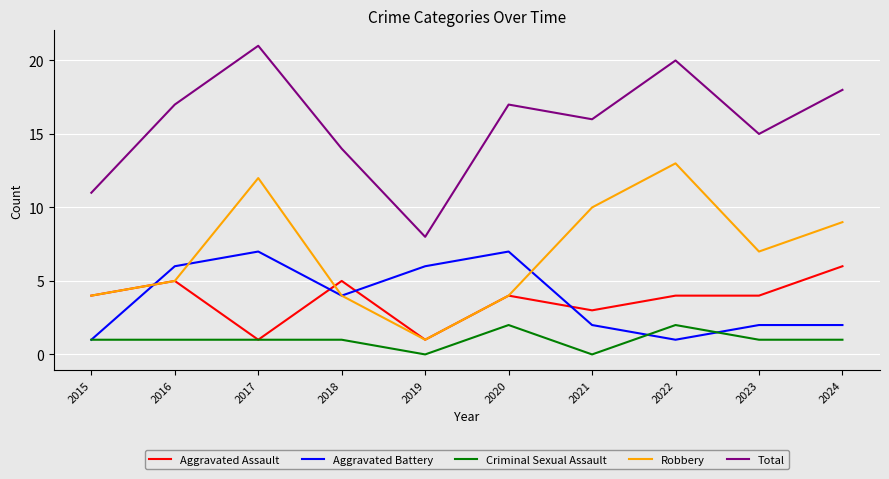

True or false: Robbery and Total cross at least once.

False